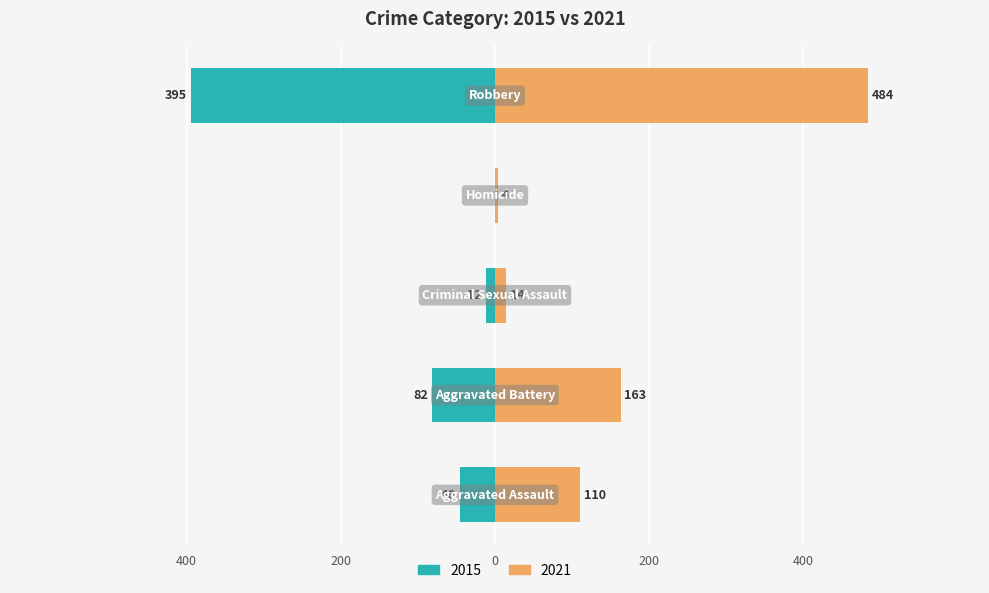

Between Robbery and Homicide, which is larger?

Robbery